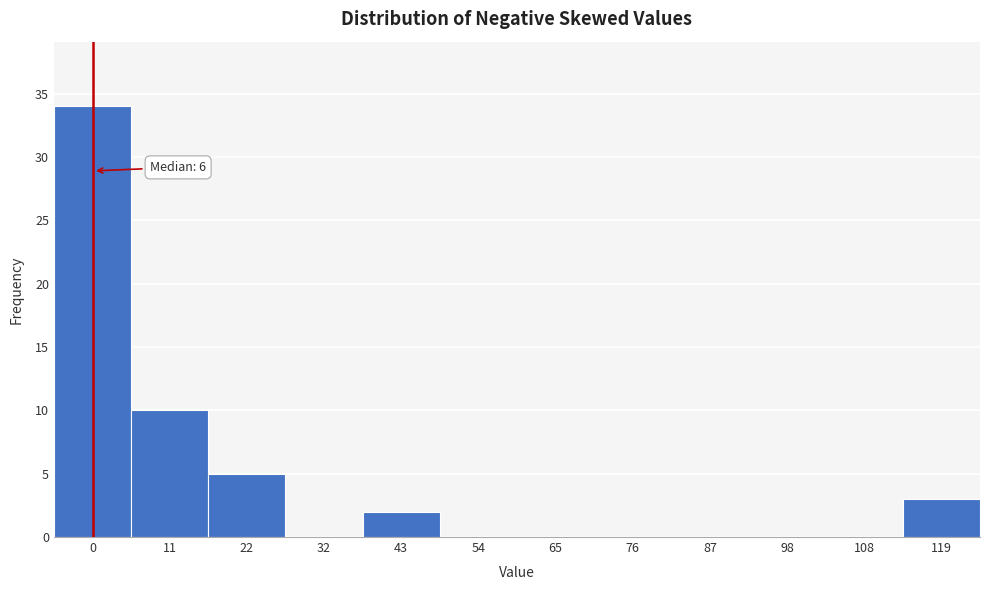

Reading left to right, extract all data points from this chart.

0=34	11=10	22=5	32=0	43=2	54=0	65=0	76=0	87=0	98=0	108=0	119=3